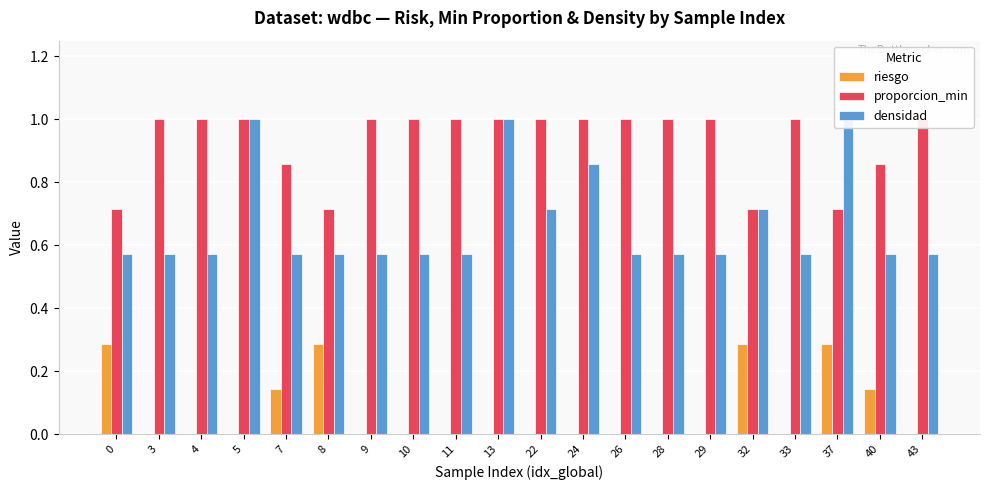

Read the densidad value at 4.

0.6